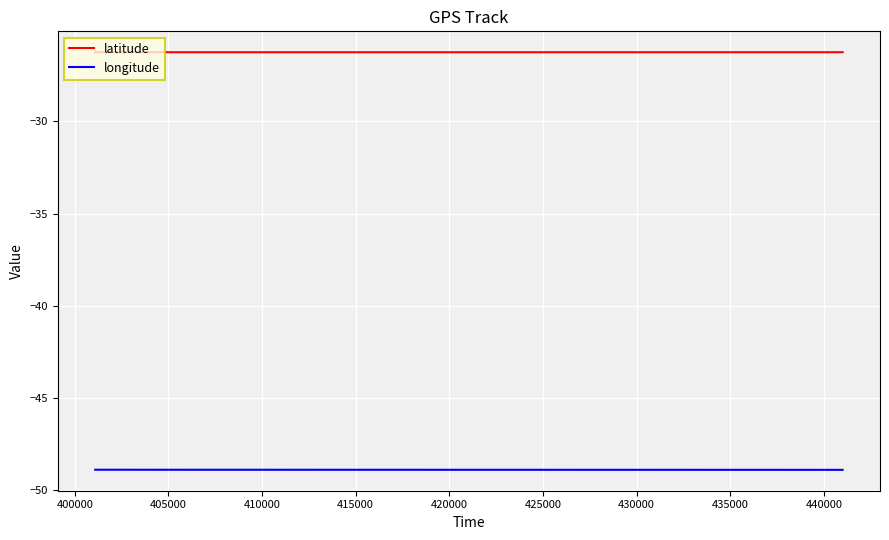

What is the sum of all latitude values?

-1050.3